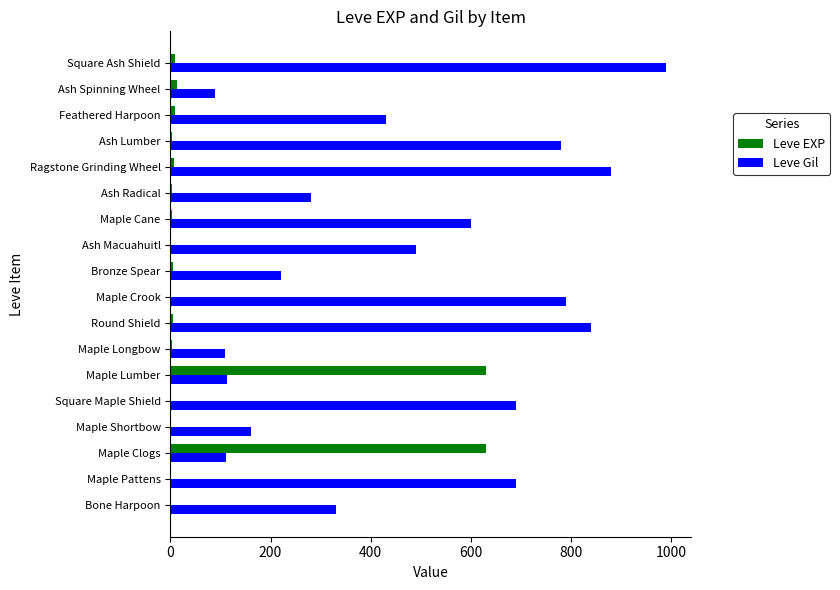

What is the average value of the Leve Gil series?

478